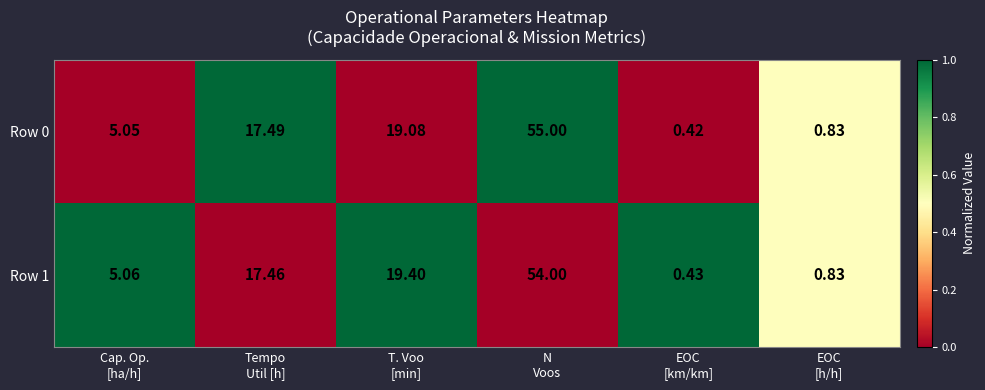

How many data points in Row 1 are above 17?

3